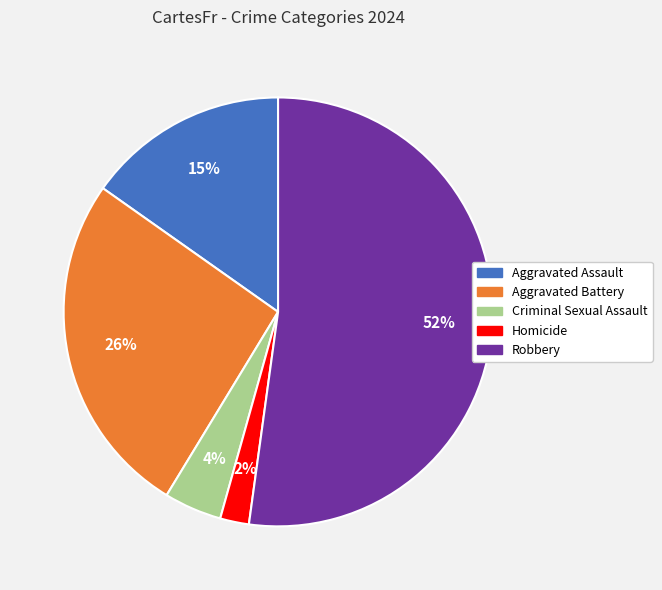

Is the sum of Homicide and Criminal Sexual Assault greater than half?

No